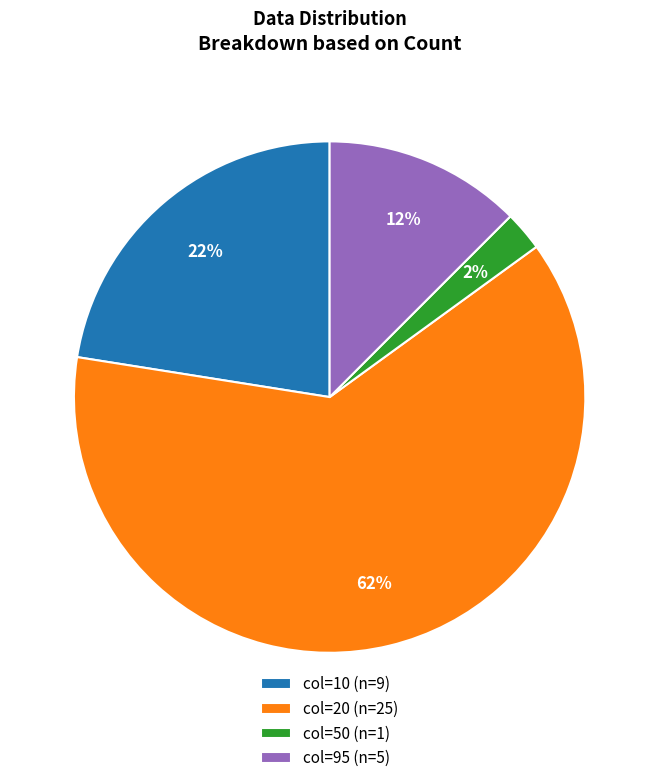

Which has a higher value, col=50 (n=1) or col=20 (n=25)?

col=20 (n=25)